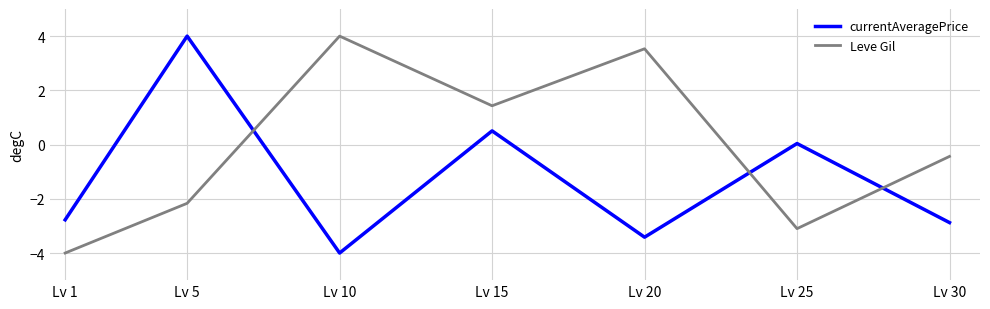

What is the average value of the Leve Gil series?

-0.1